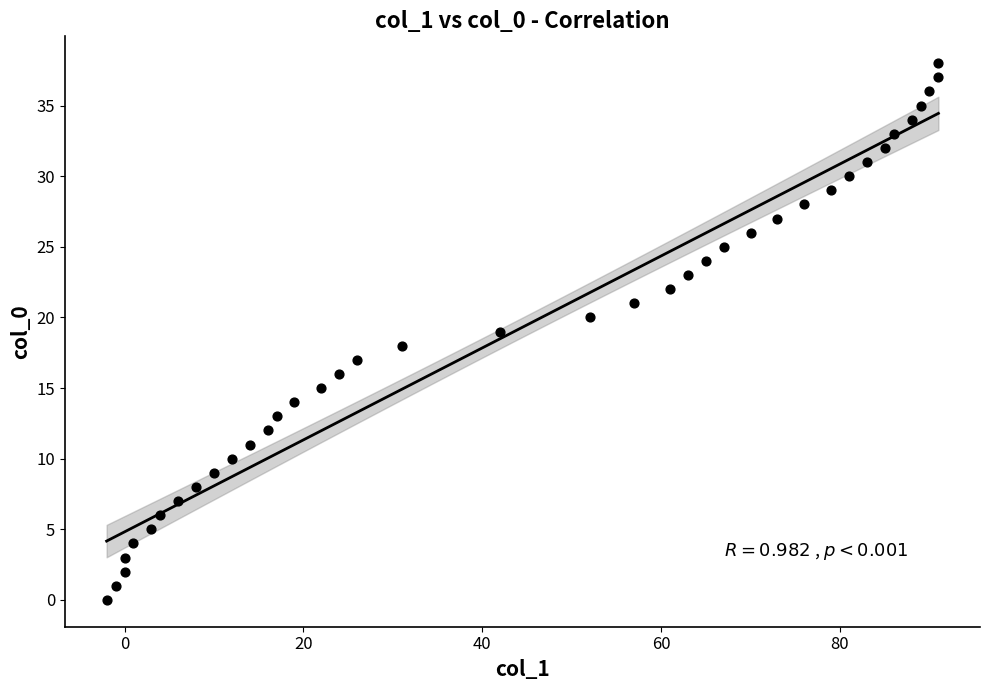

What is the range of X values (max minus min)?

93